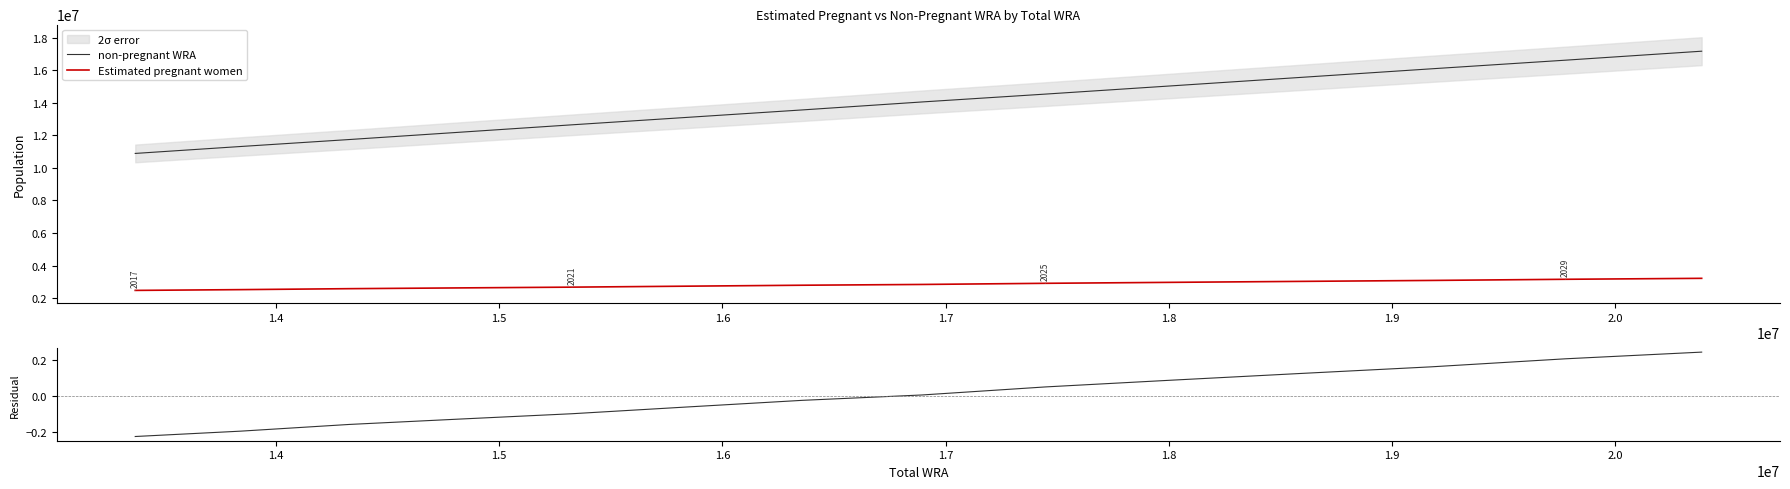

What is the highest value of the non-pregnant WRA series?

17165139.1